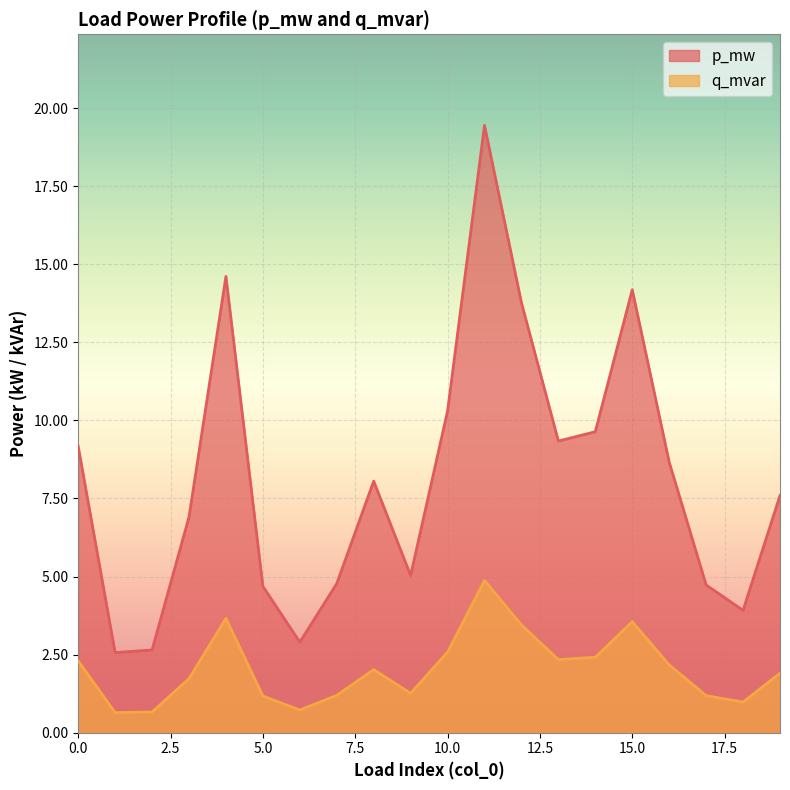

Which series has the largest total across all categories?

p_mw